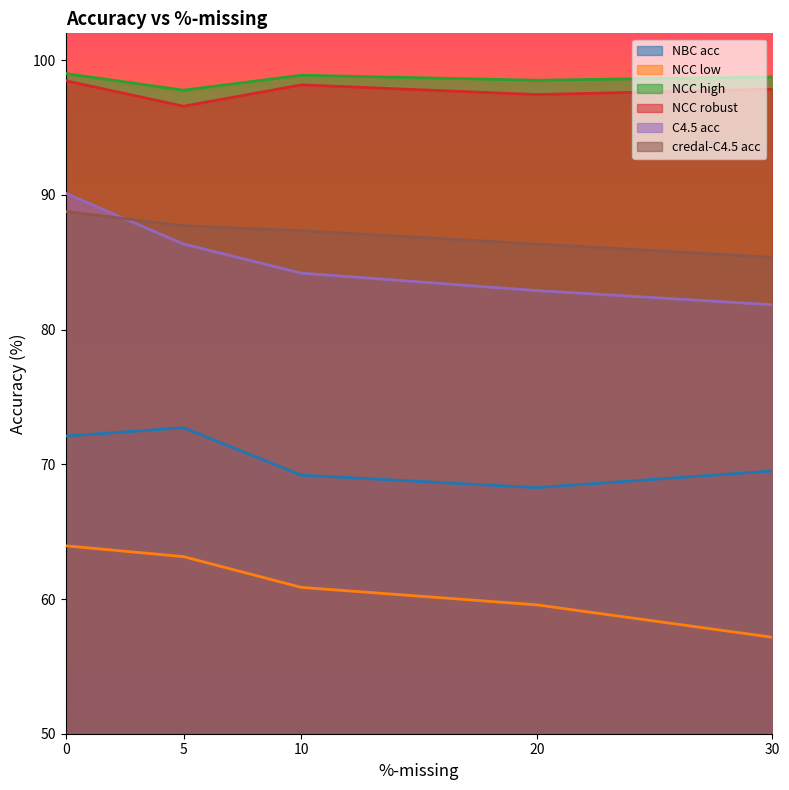

Which has a higher value, 10 or 30?

30